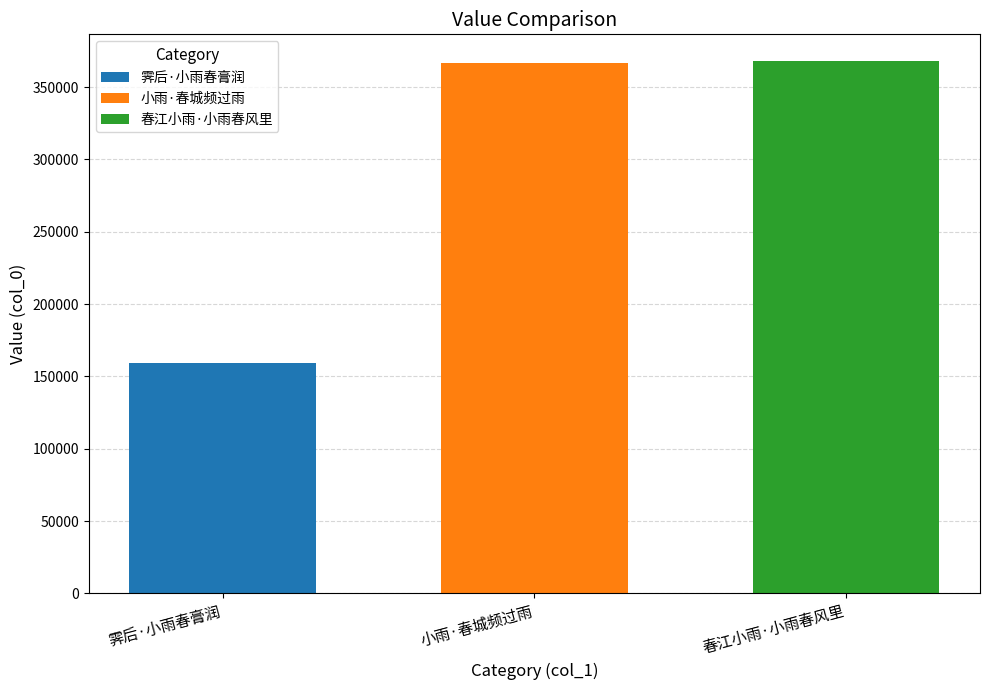

The 春江小雨·小雨春风里 series shows 629118 at 小雨·春城频过雨. True or false?

False